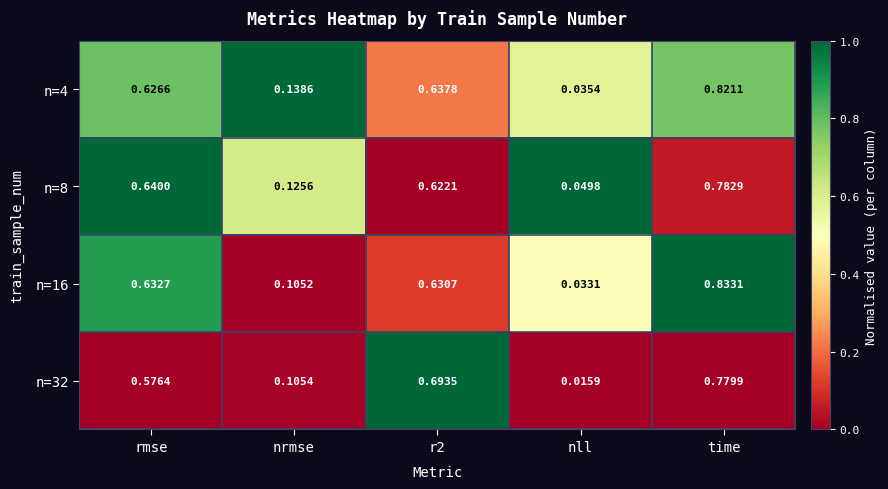

Which category has the lowest value across all series?

nll